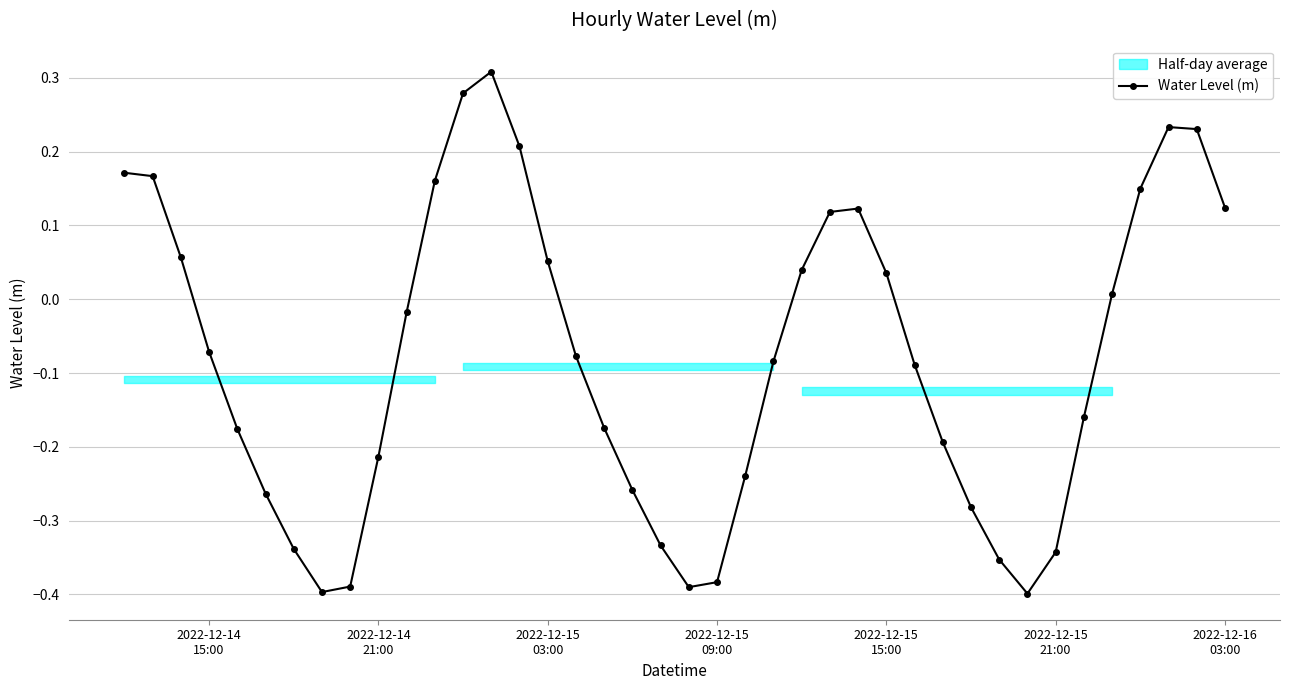

What position from the left is 2022-12-14 21:00?

10